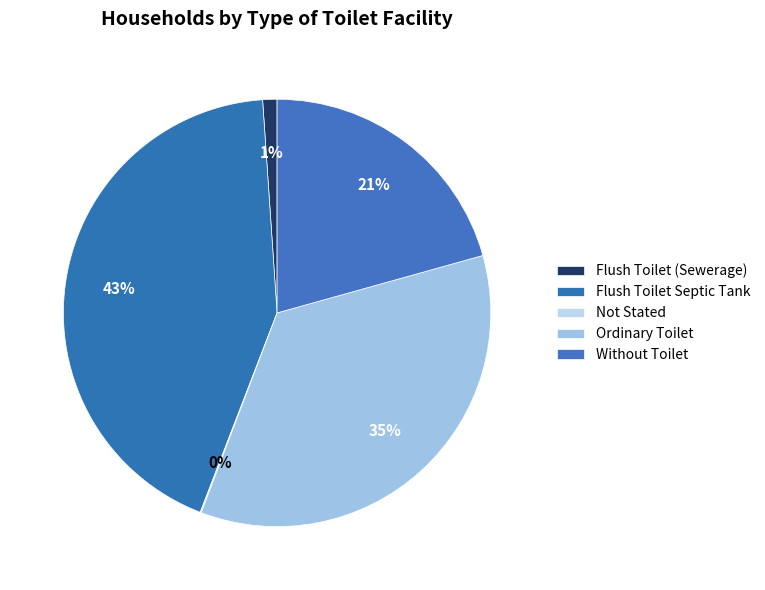

How many slices are in this pie chart?

5